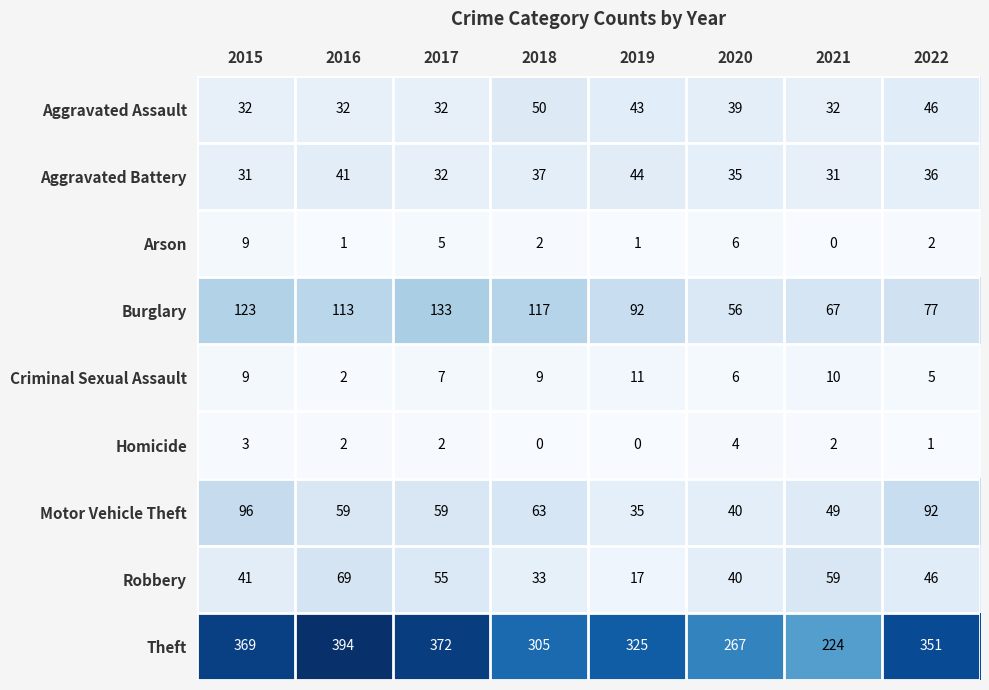

Which label corresponds to the largest value in the chart?

2016